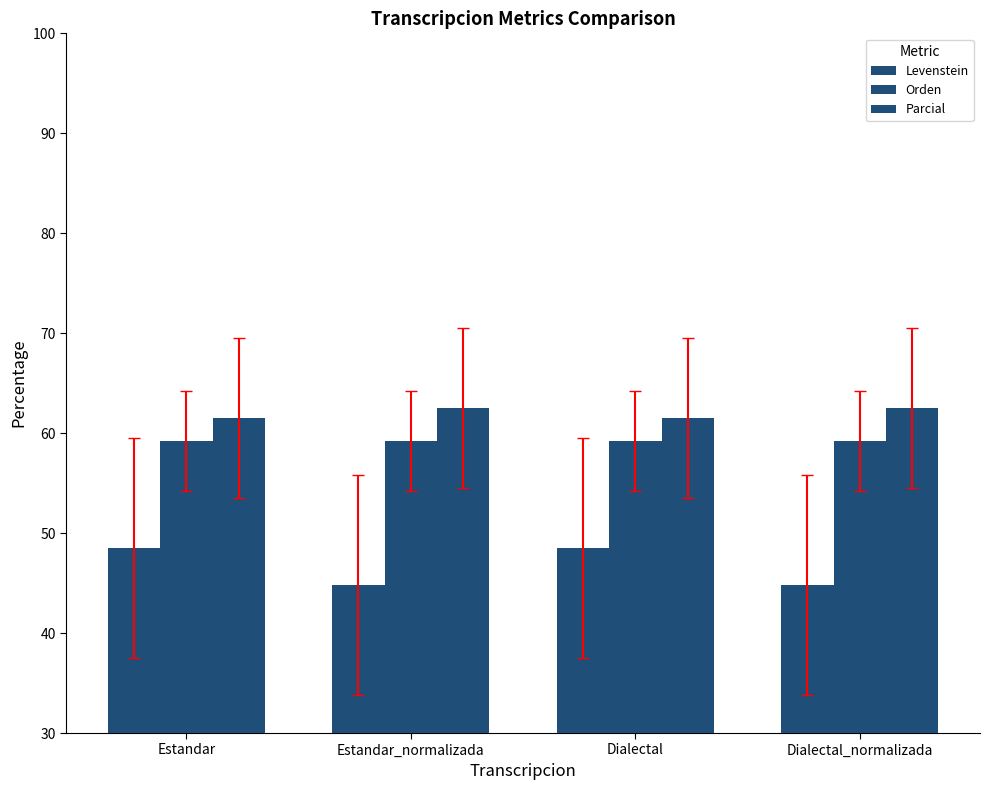

Which category has the lowest value across all series?

Estandar_normalizada